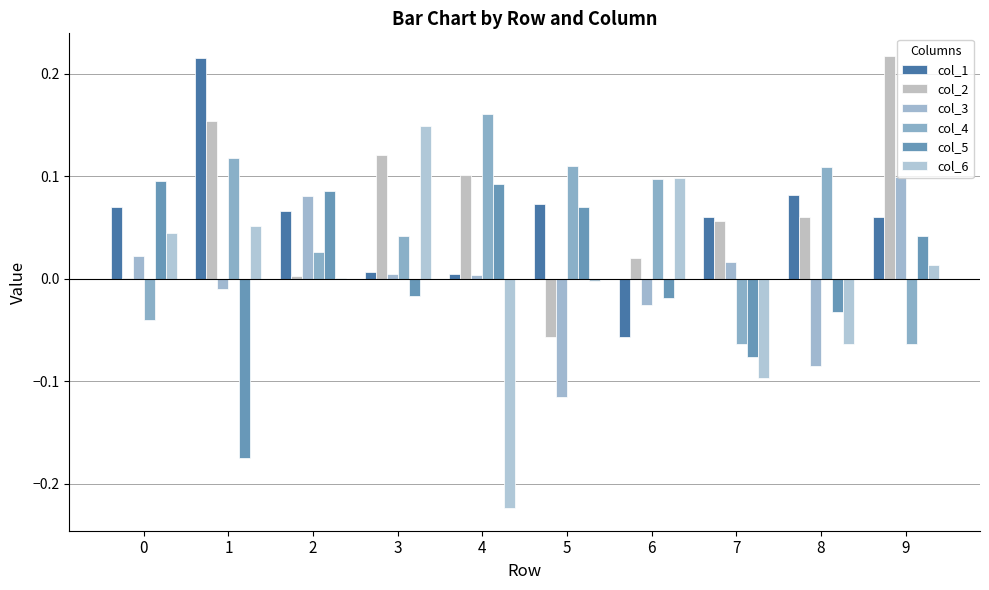

How many groups of bars are there?

10